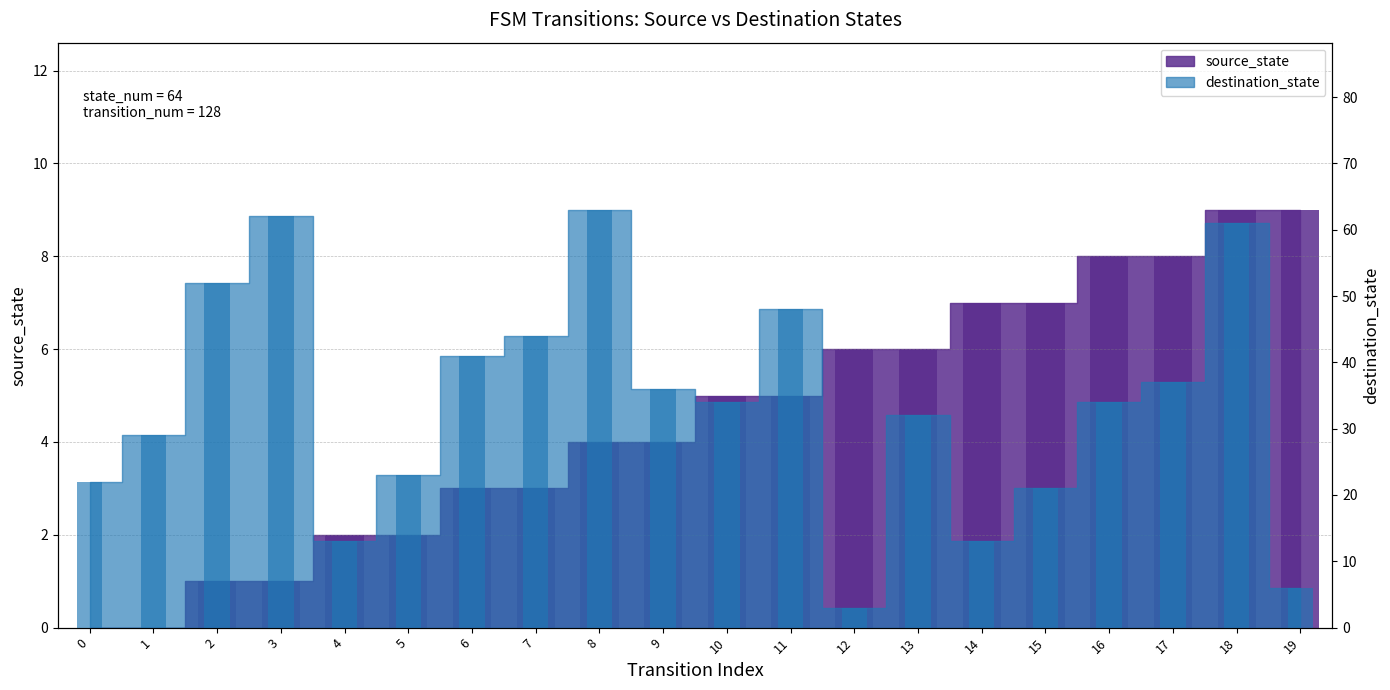

What value does the destination_state series have at 7, to the nearest 5?

45